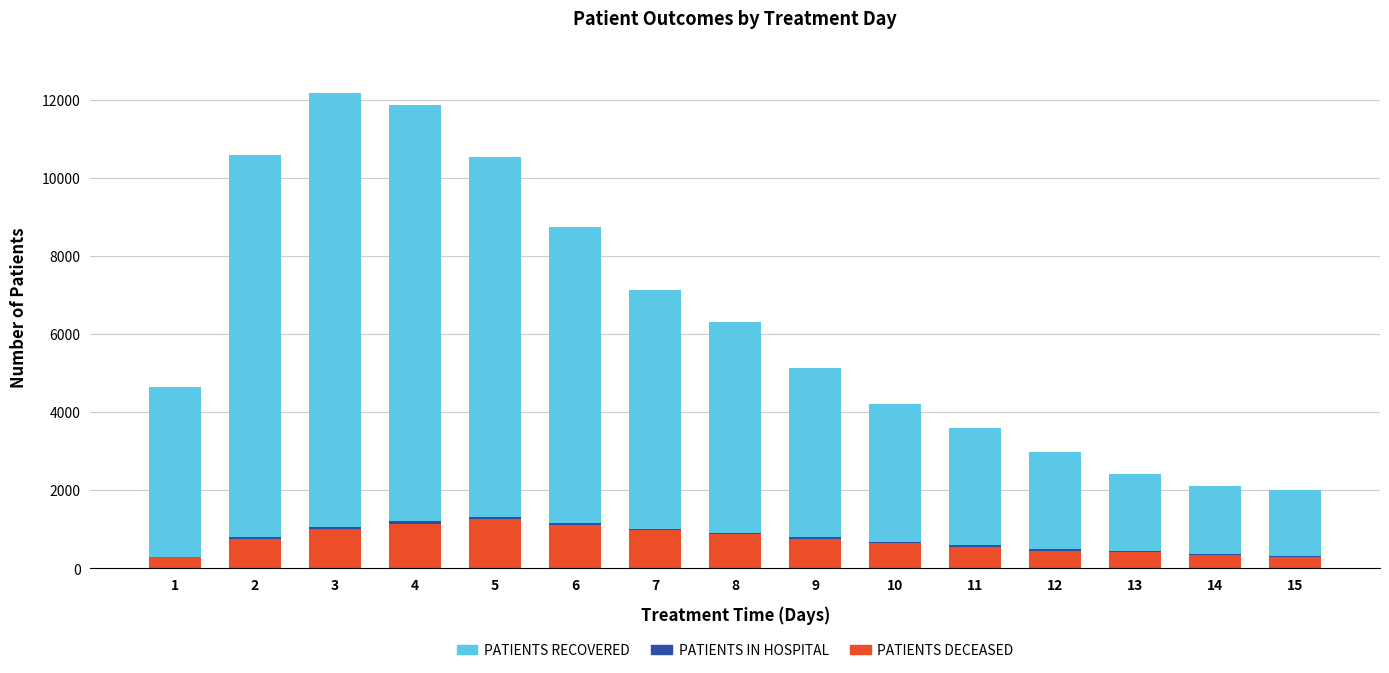

Count the number of categories in the chart.

15